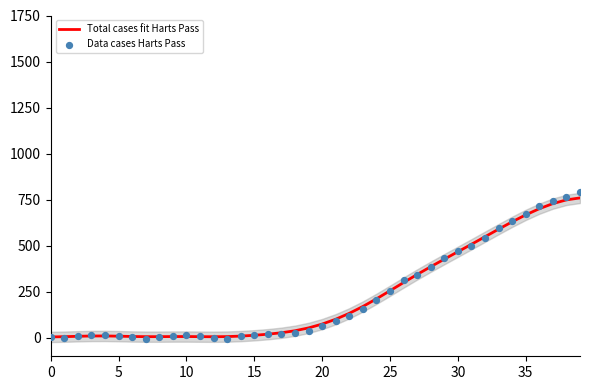

What is the total value across all series at 11?

15.0